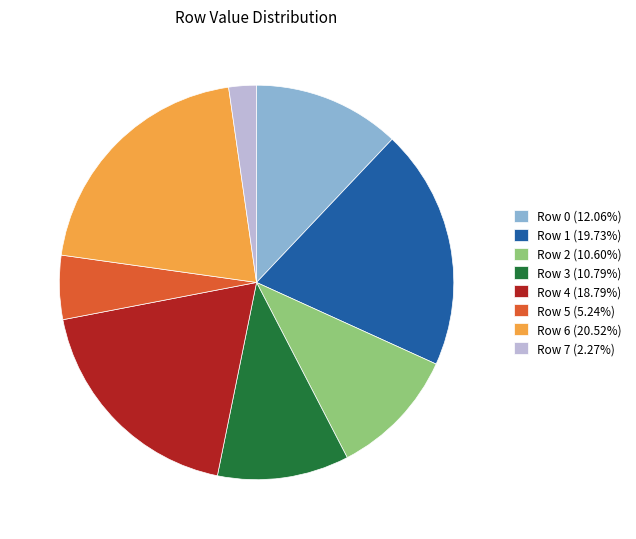

True or false: Row 1 accounts for 20% of the total.

True